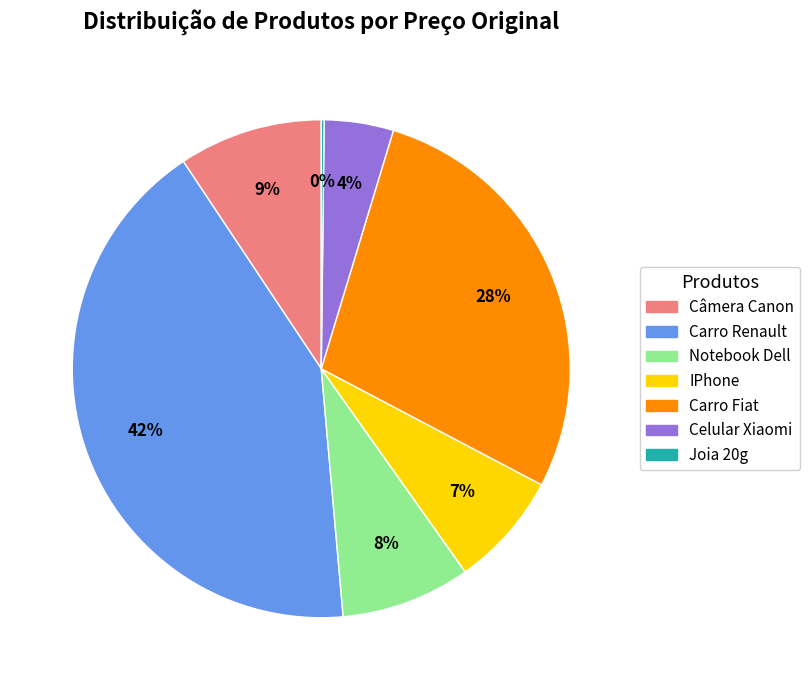

To the nearest percent, what is the average slice percentage?

14%